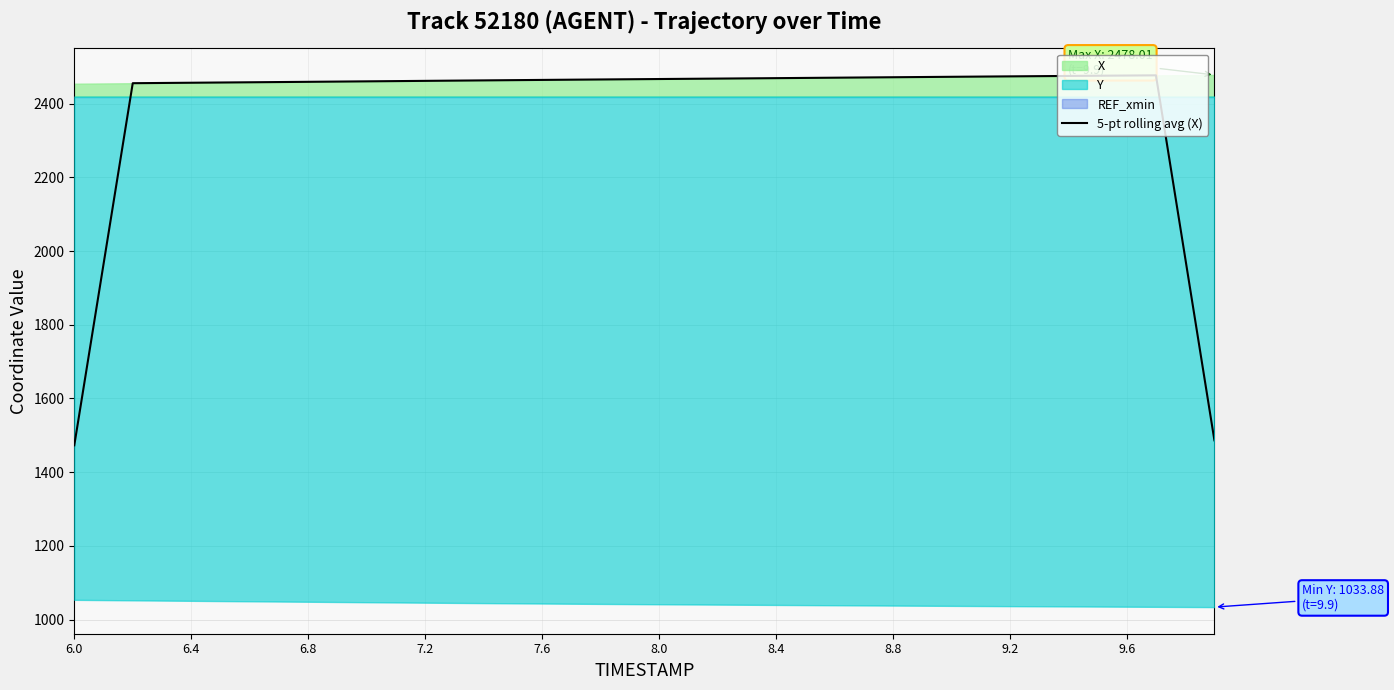

What is the lowest value of the 5-pt rolling avg (X) series?

1473.0